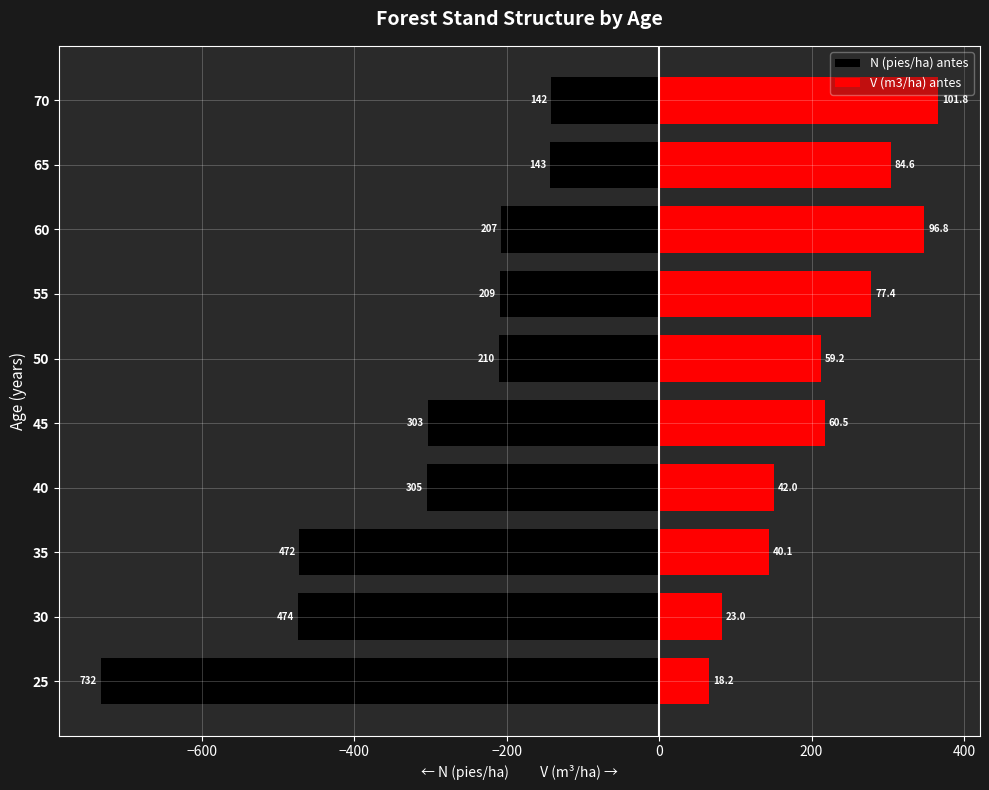

How many bars are there in total?

20